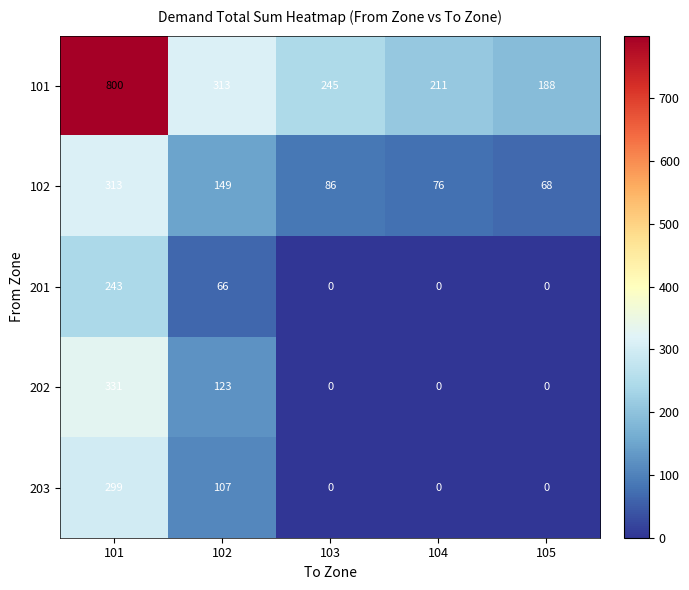

Where is 202 nearest to the value 165?

102